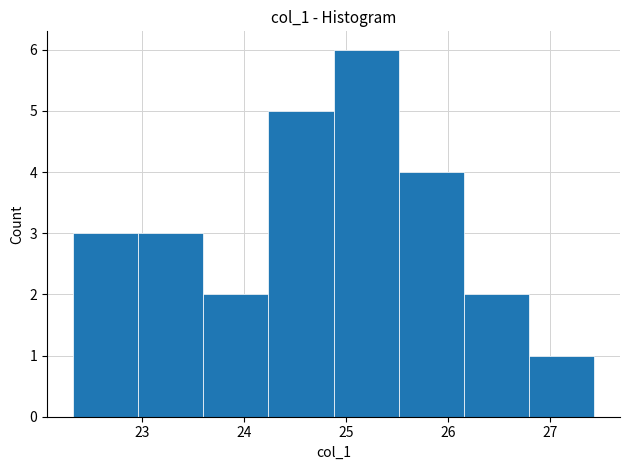

Reading left to right, list every bar in this chart as the range it spans on the x-axis followed by its height. Neither the bar edges nor the heights are printed on the chart, so give them approximately, as read against the axes.

22.3 to 23.0: 3
23.0 to 23.6: 3
23.6 to 24.2: 2
24.2 to 24.9: 5
24.9 to 25.5: 6
25.5 to 26.2: 4
26.2 to 26.8: 2
26.8 to 27.4: 1